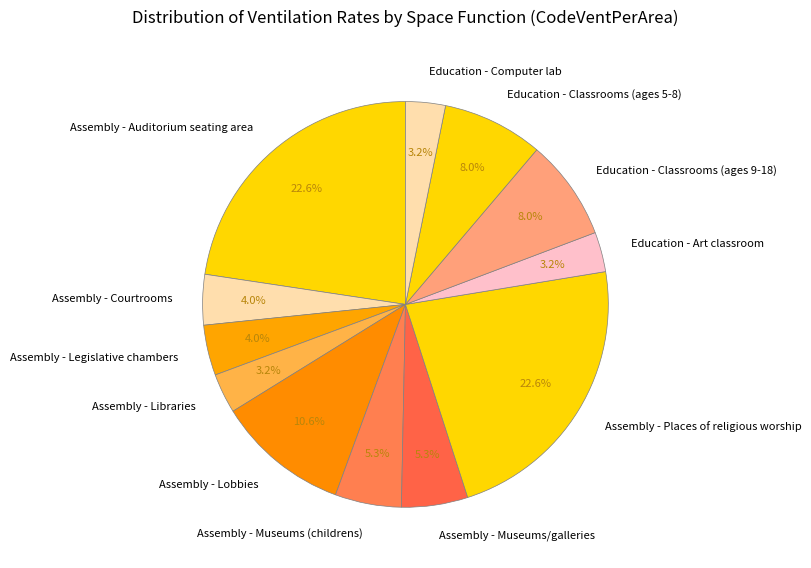

Does Assembly - Libraries represent more than half of the total?

No